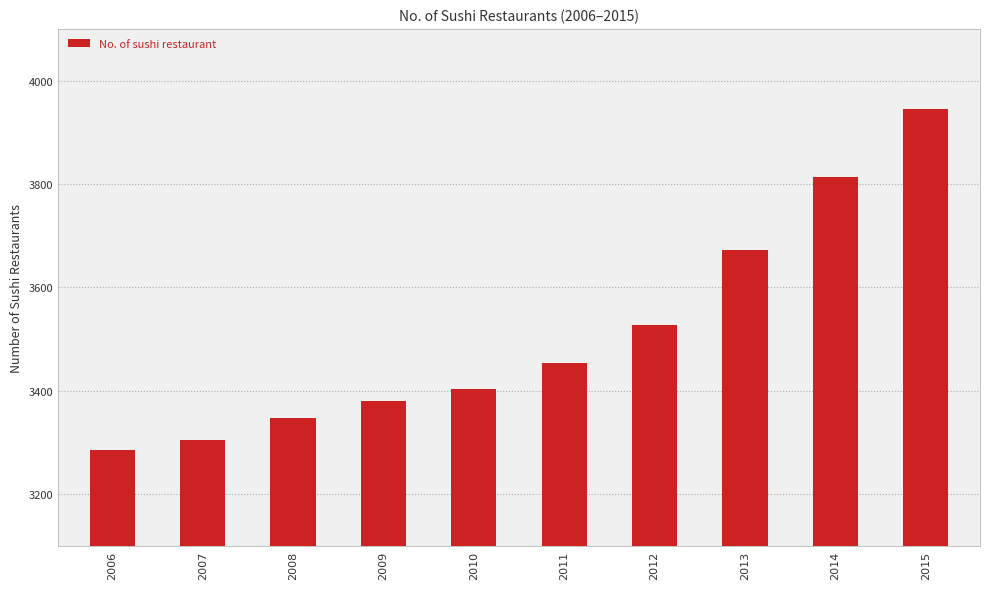

Is it true that the value at 2008 is 3347?

True